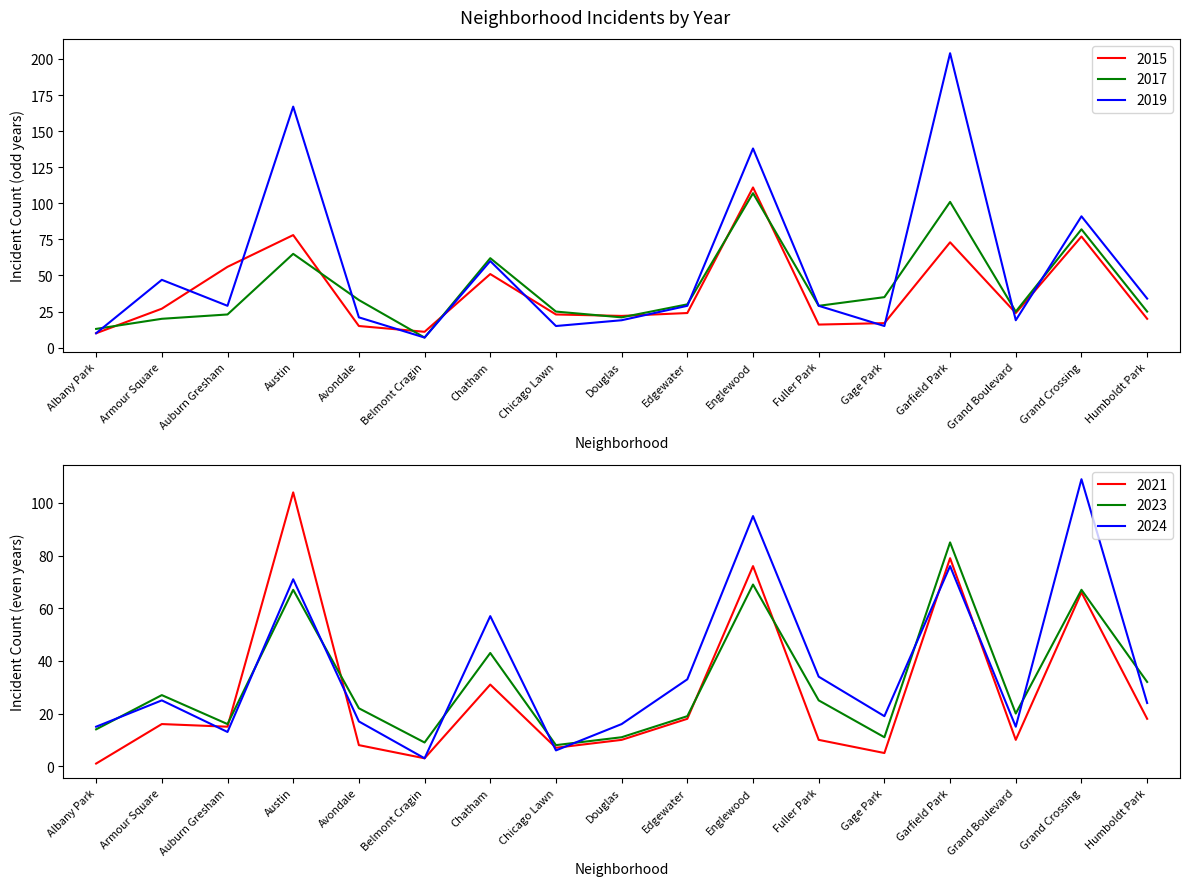

At Garfield Park, list the series in order from largest to smallest.

2019, 2017, 2023, 2021, 2024, 2015